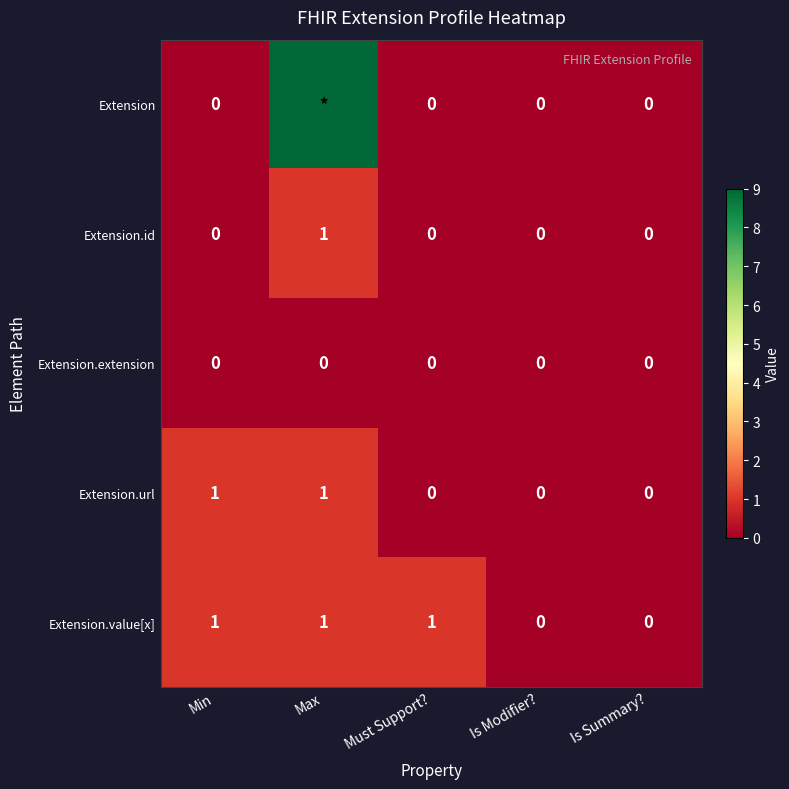

True or false: Extension.extension has a value of 0 at Min.

True